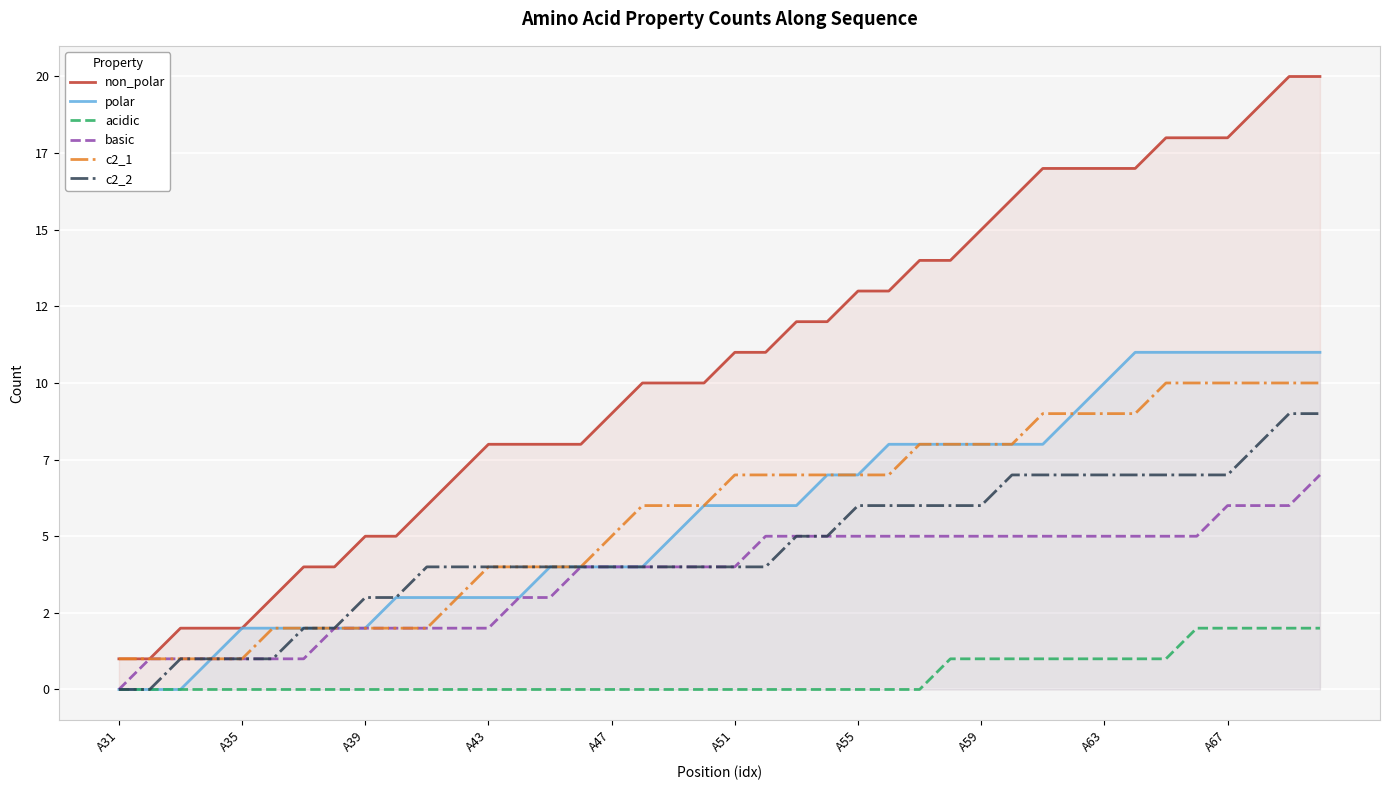

How many data points in c2_2 are above 4?

18